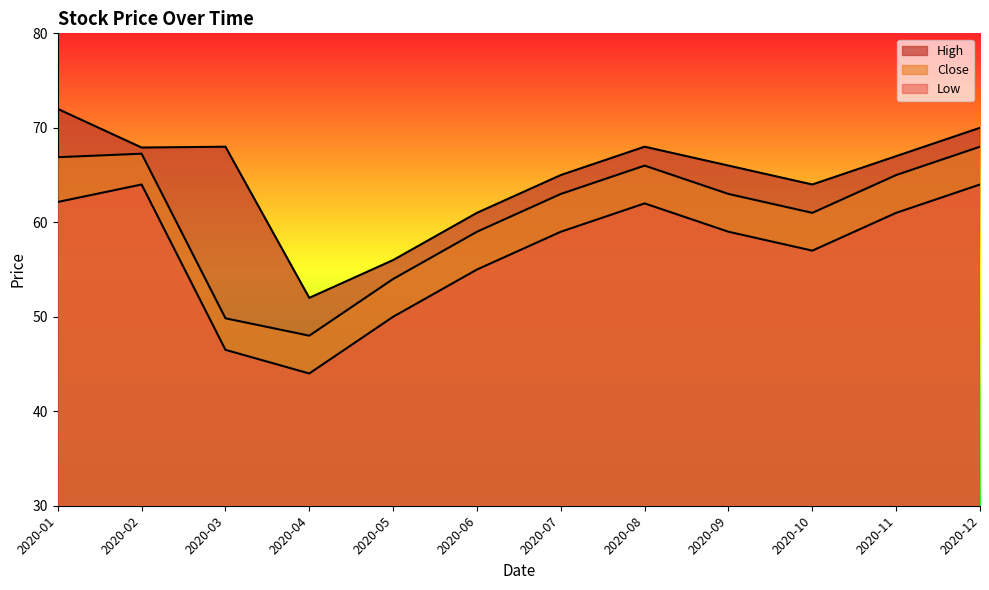

True or false: Close and Low cross at least once.

False